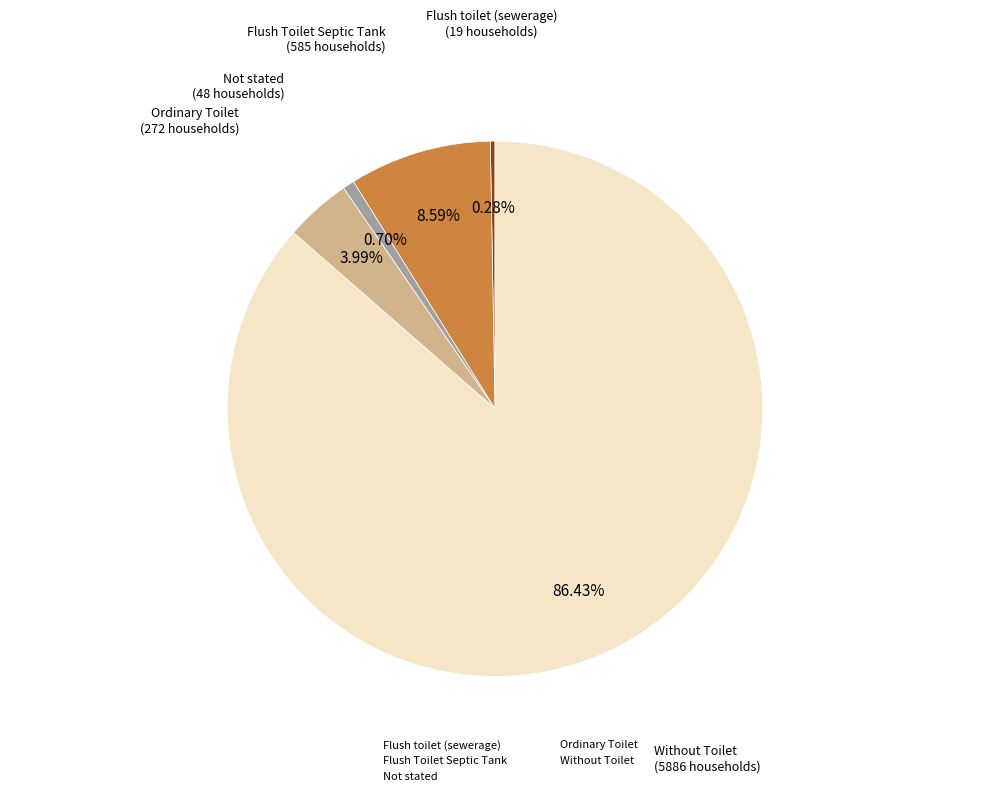

Which has a higher value, Flush toilet (sewerage) or Ordinary Toilet?

Ordinary Toilet